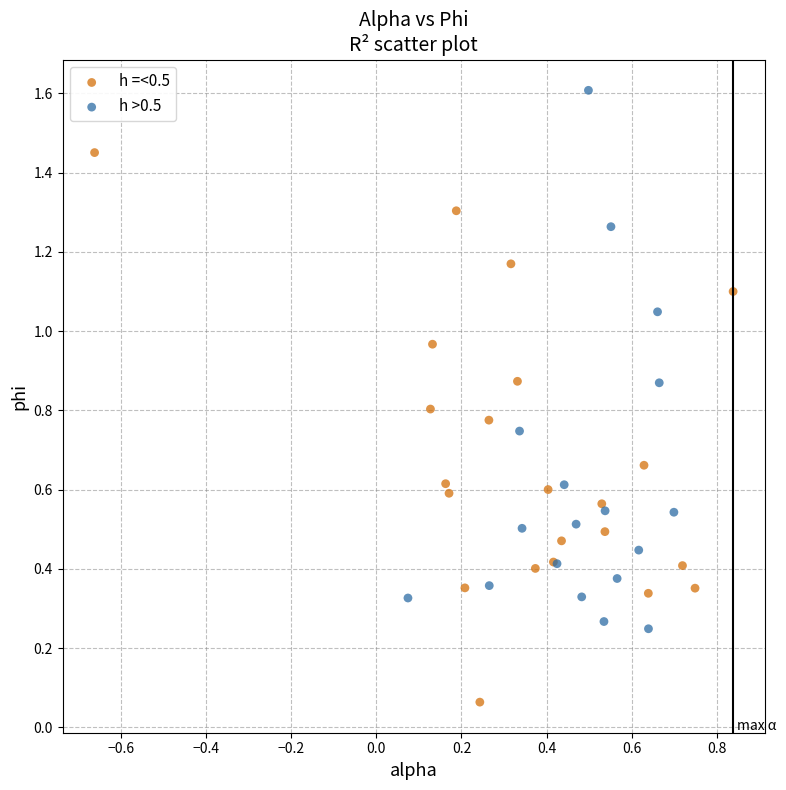

Which series contains the lowest Y value?

h =<0.5